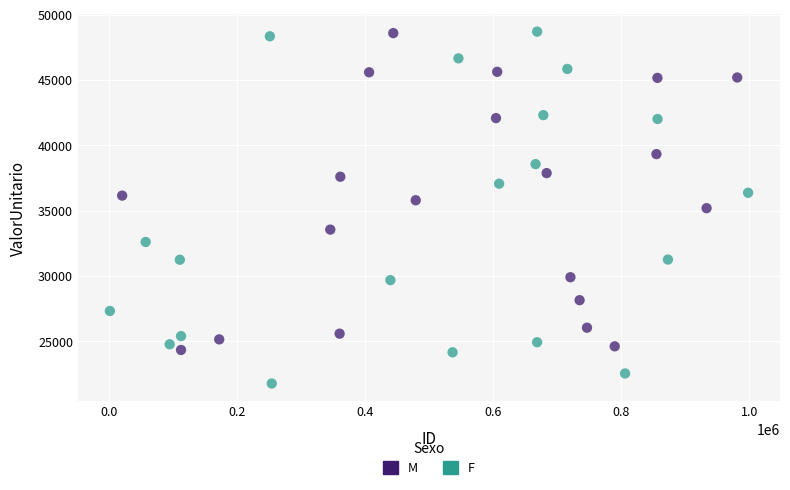

Which series contains the lowest Y value?

F